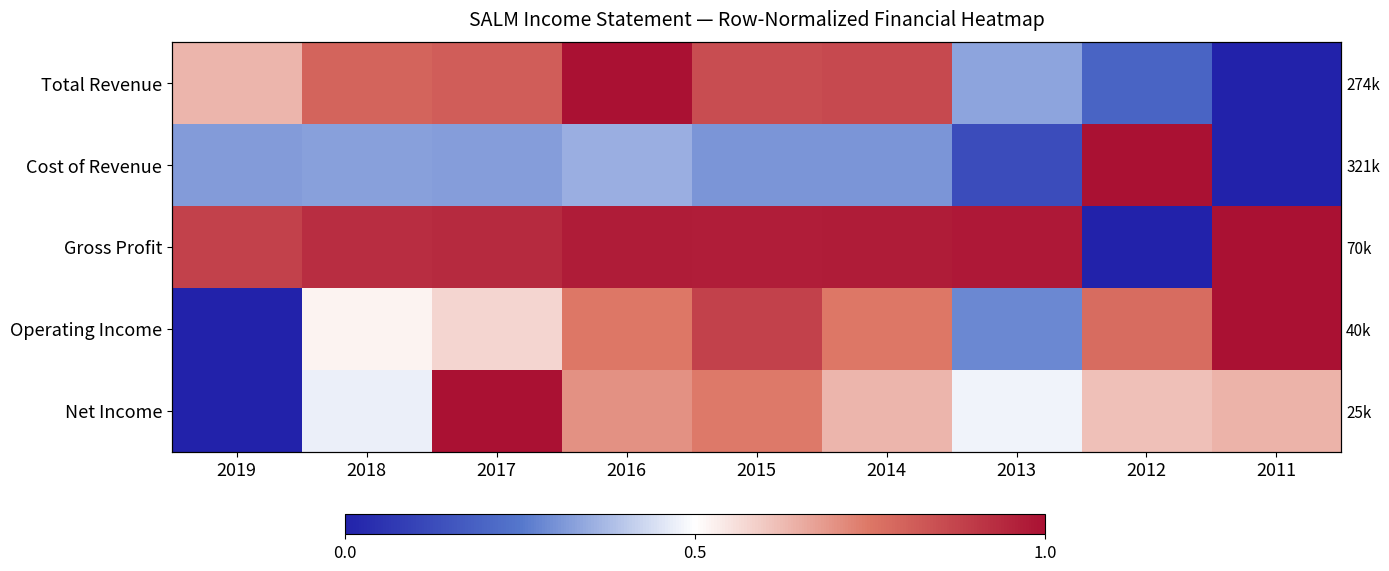

Which series has the largest total across all categories?

Gross Profit